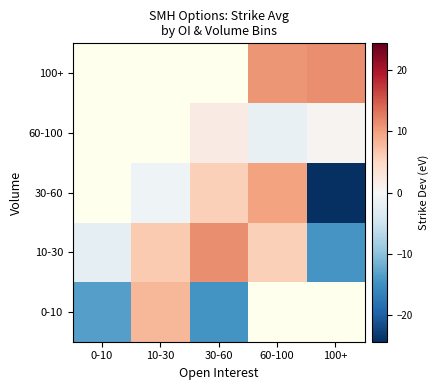

The value of 10-30 at 30-60 is 11.2. True or false?

True